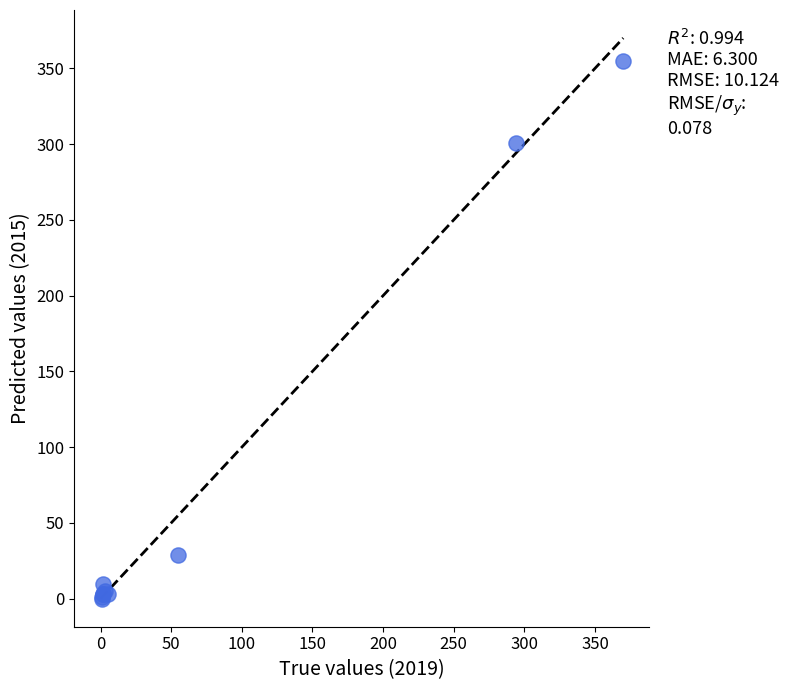

What Y value in the scatter plot is closest to 177?

301